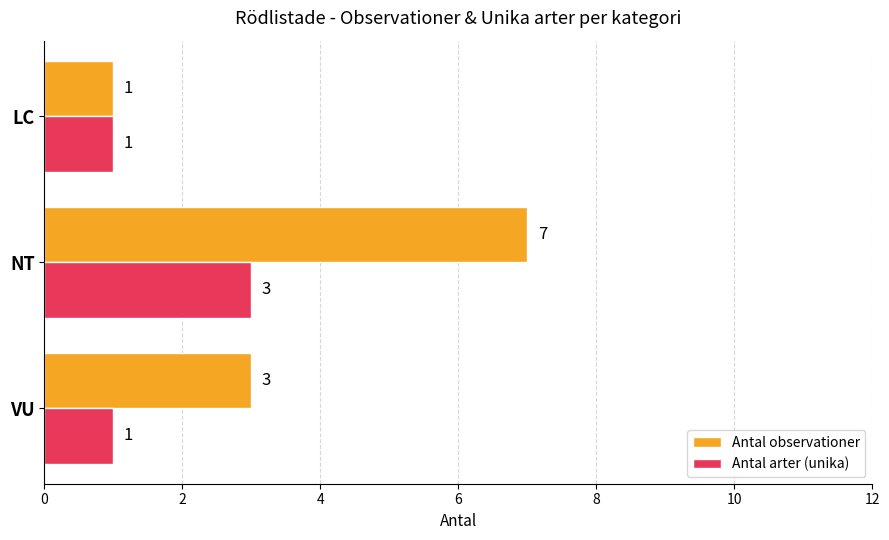

At which label is Antal observationer closest to 4?

VU